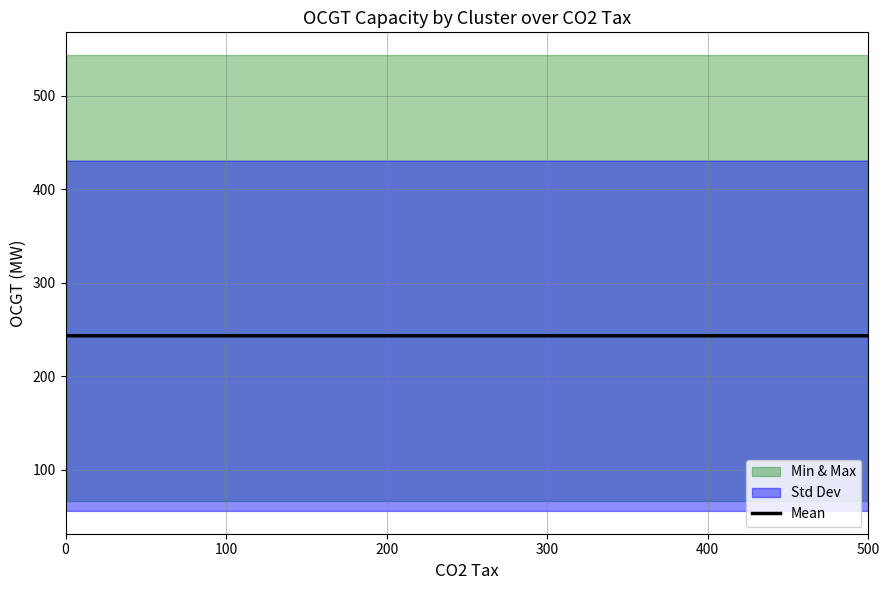

What is the average value?

243.1